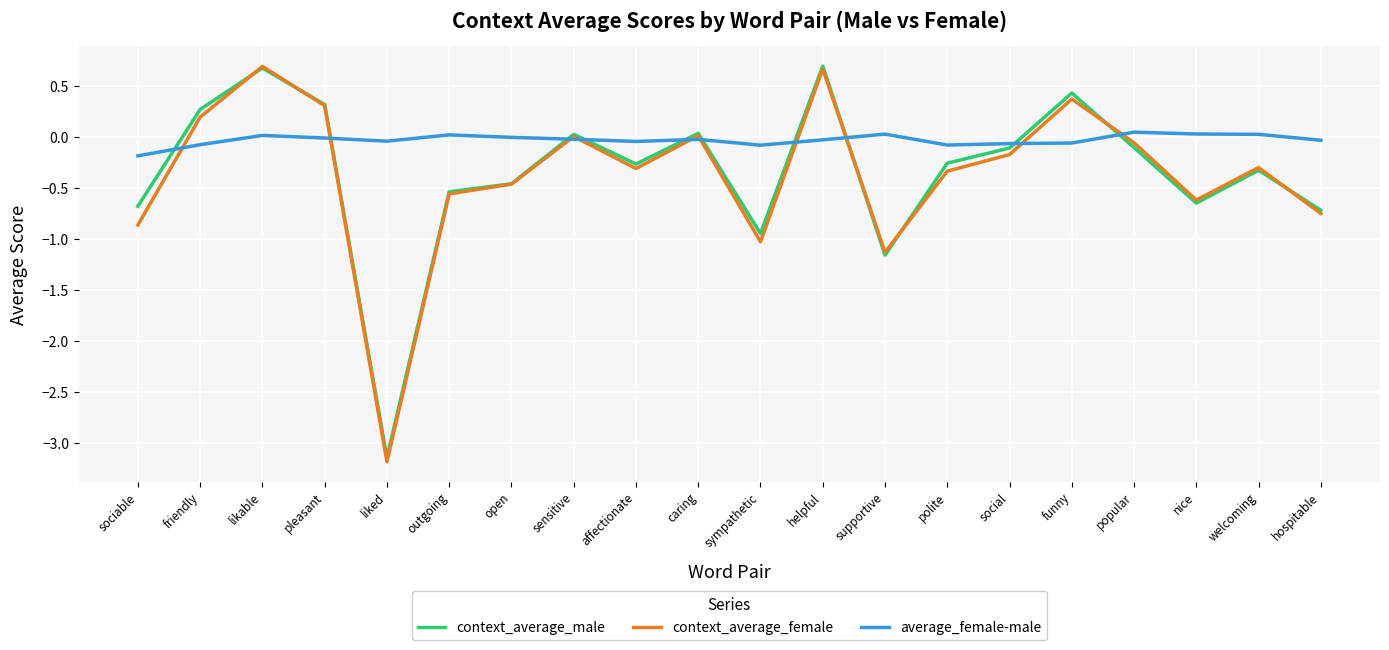

What position from the right is sociable?

20